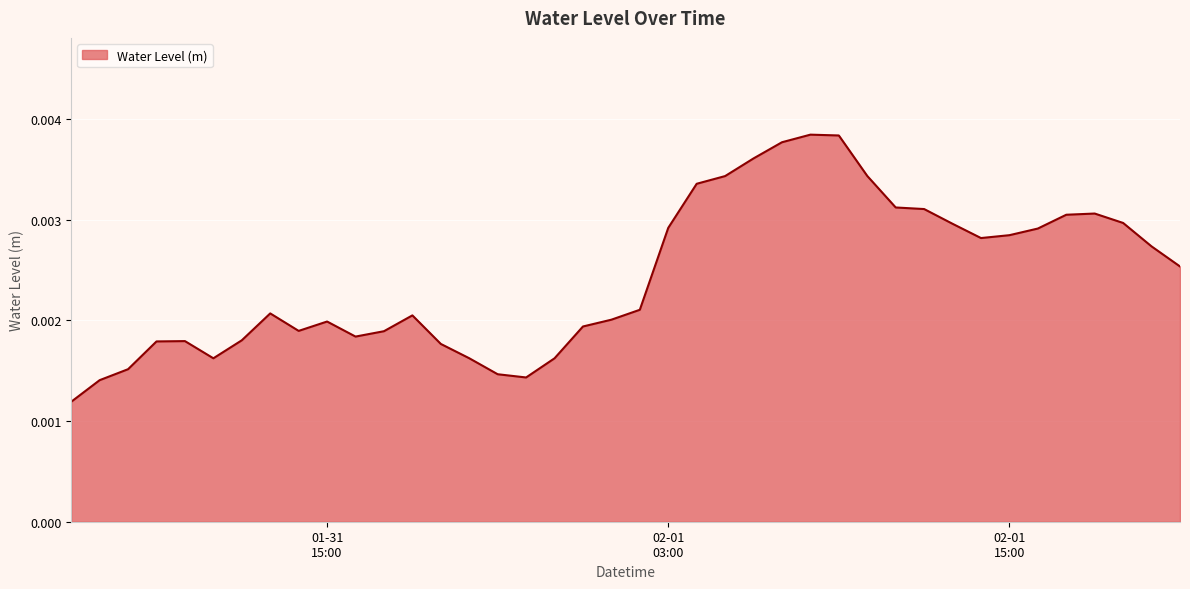

At which label is the value closest to 0?

2023-01-31 06:00:00